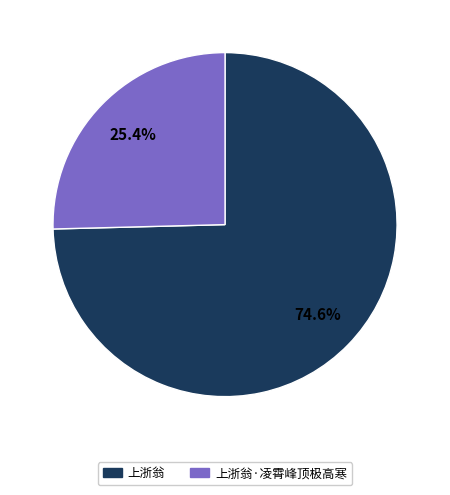

Is it true that 上浙翁·凌霄峰顶极高寒 is 12% of the pie?

False